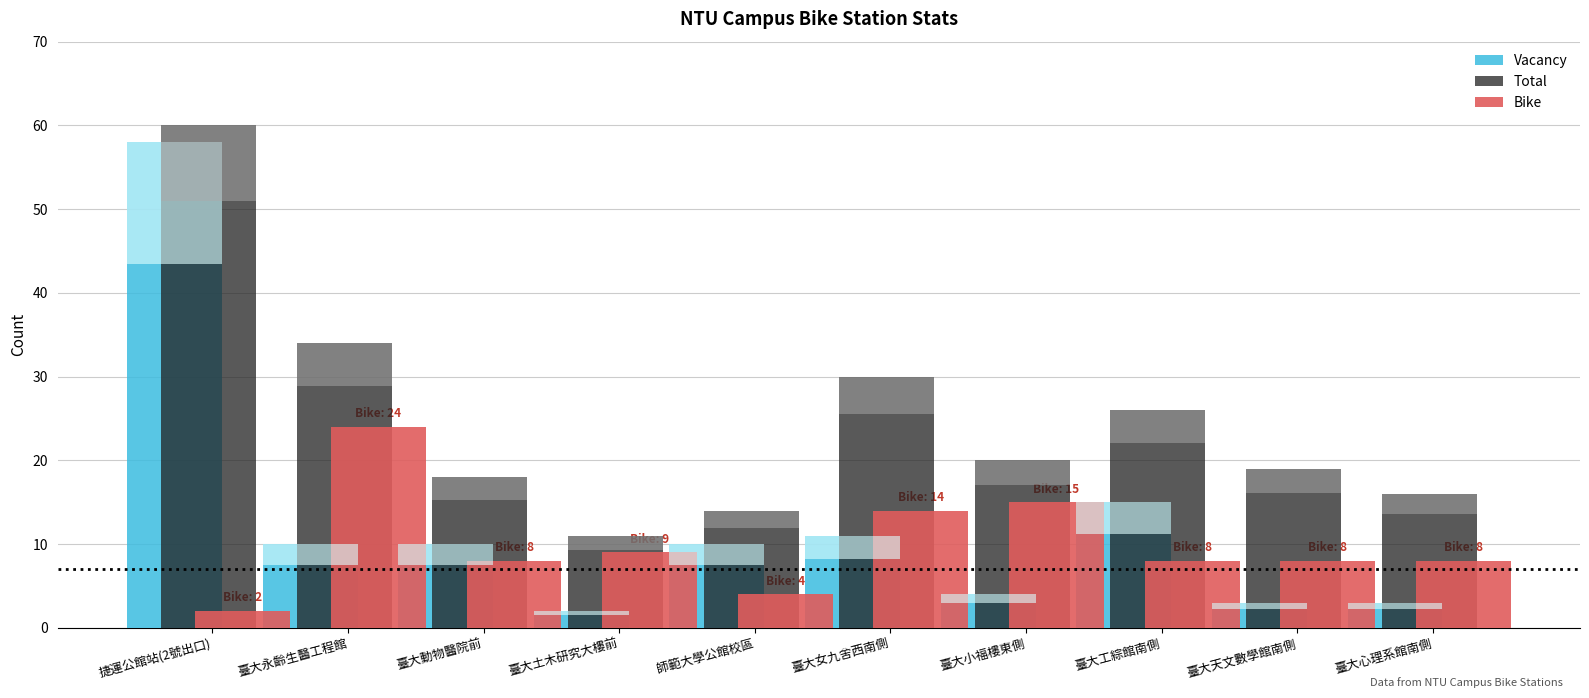

Which category has the lowest value in the Vacancy series?

臺大土木研究大樓前